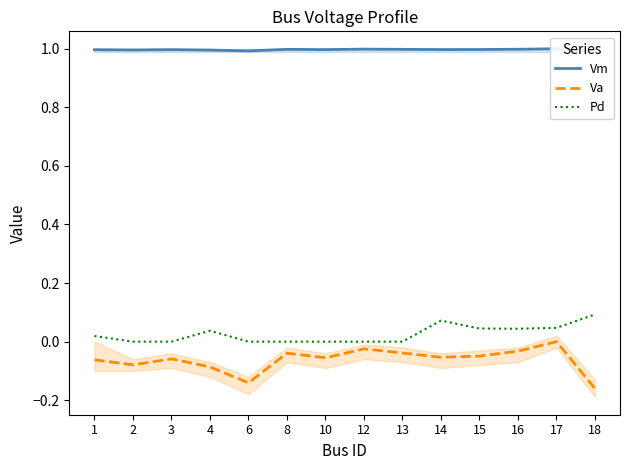

Which series has the largest total across all categories?

Vm